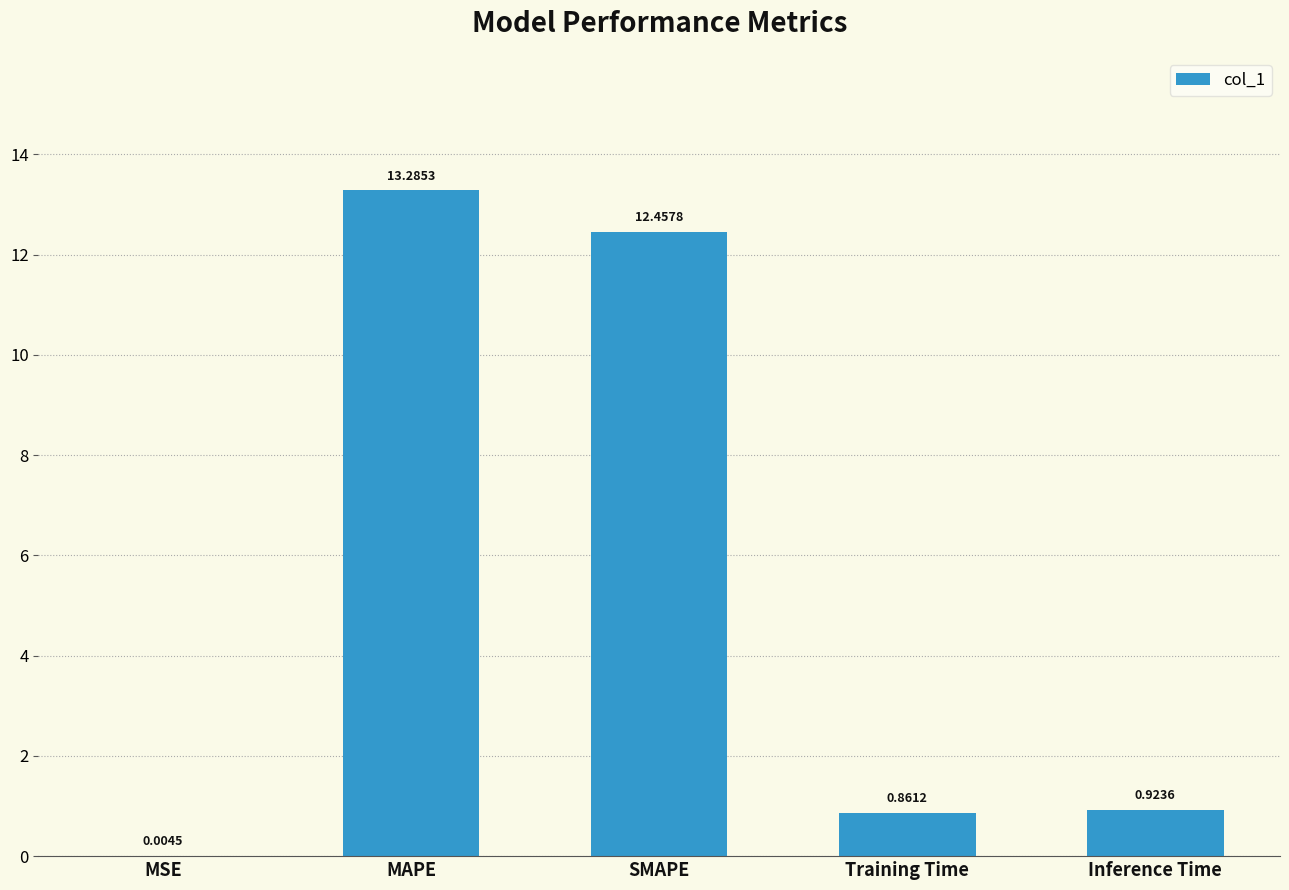

What is the change in value from SMAPE to Inference Time?

-11.5